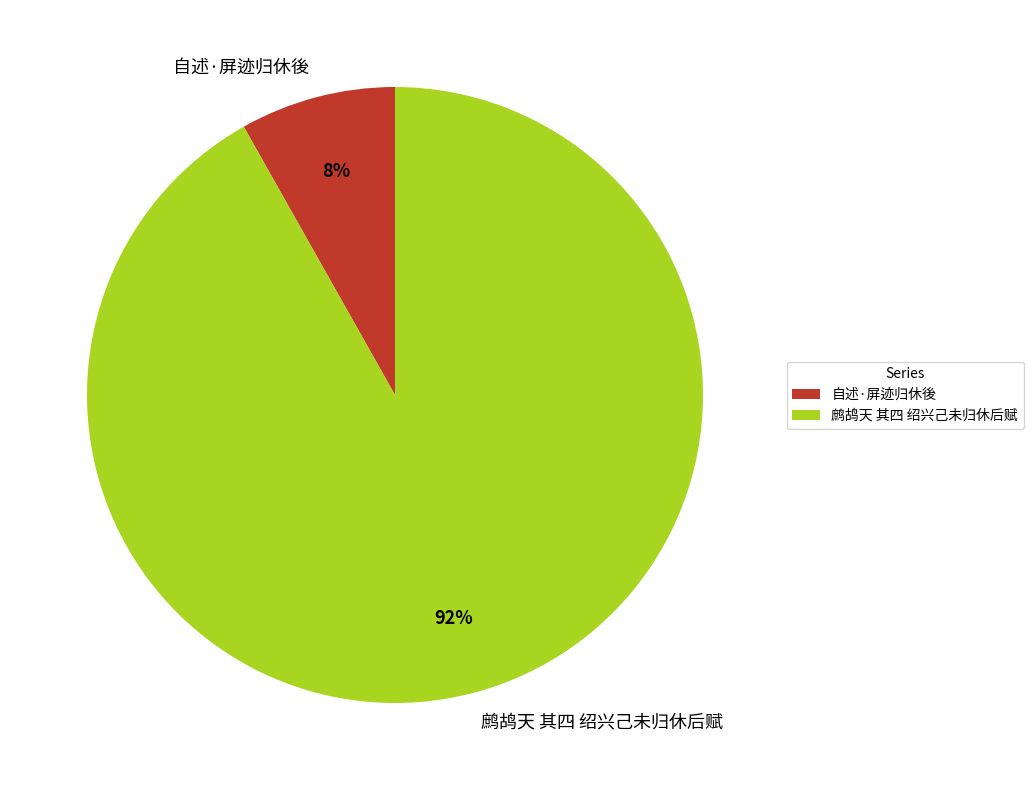

Which category has the smallest portion of the pie?

自述·屏迹归休後